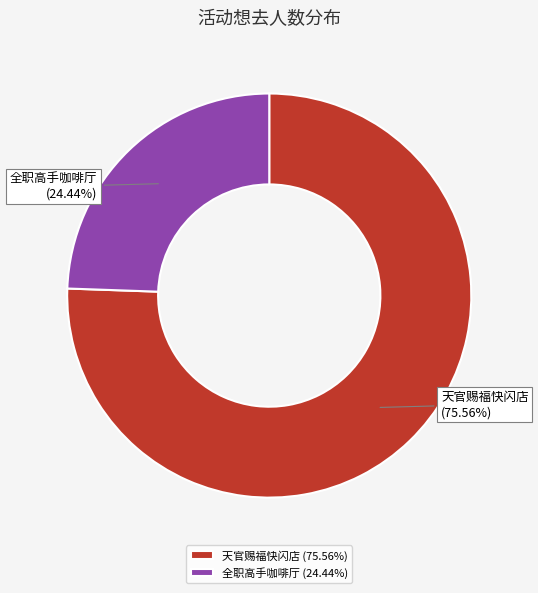

Do 天官赐福快闪店 and 全职高手咖啡厅 together represent more than half of the pie?

Yes